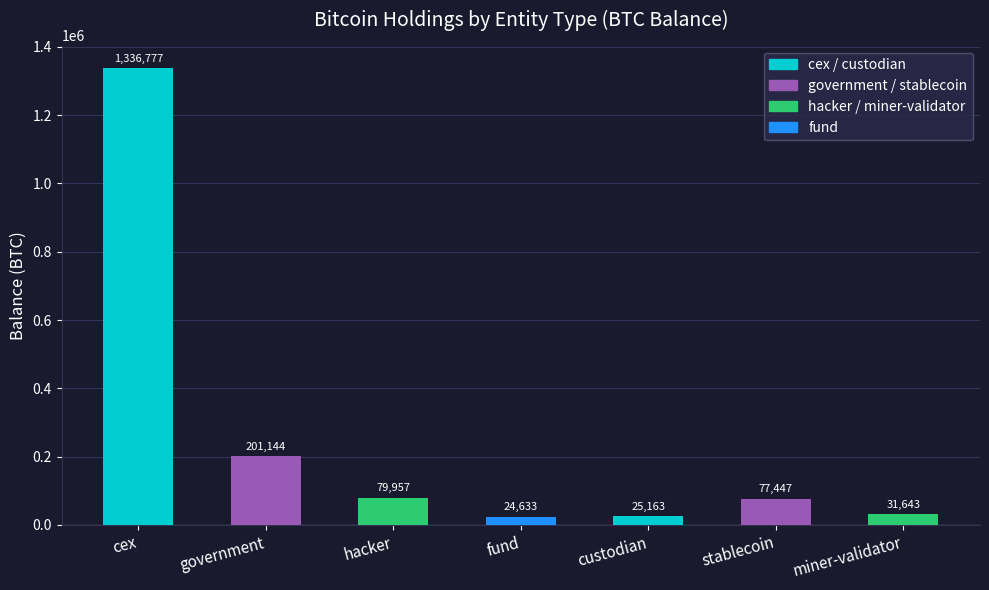

The value at hacker is 79957.3. True or false?

True